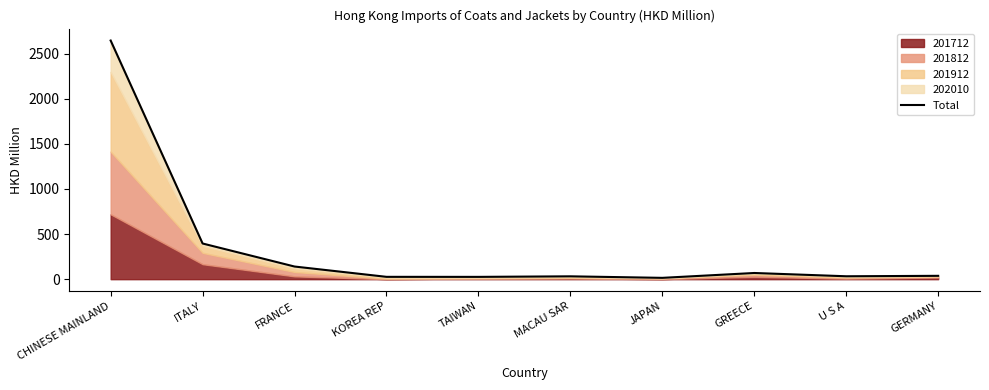

What is the change in value from MACAU SAR to GREECE?

+37.0